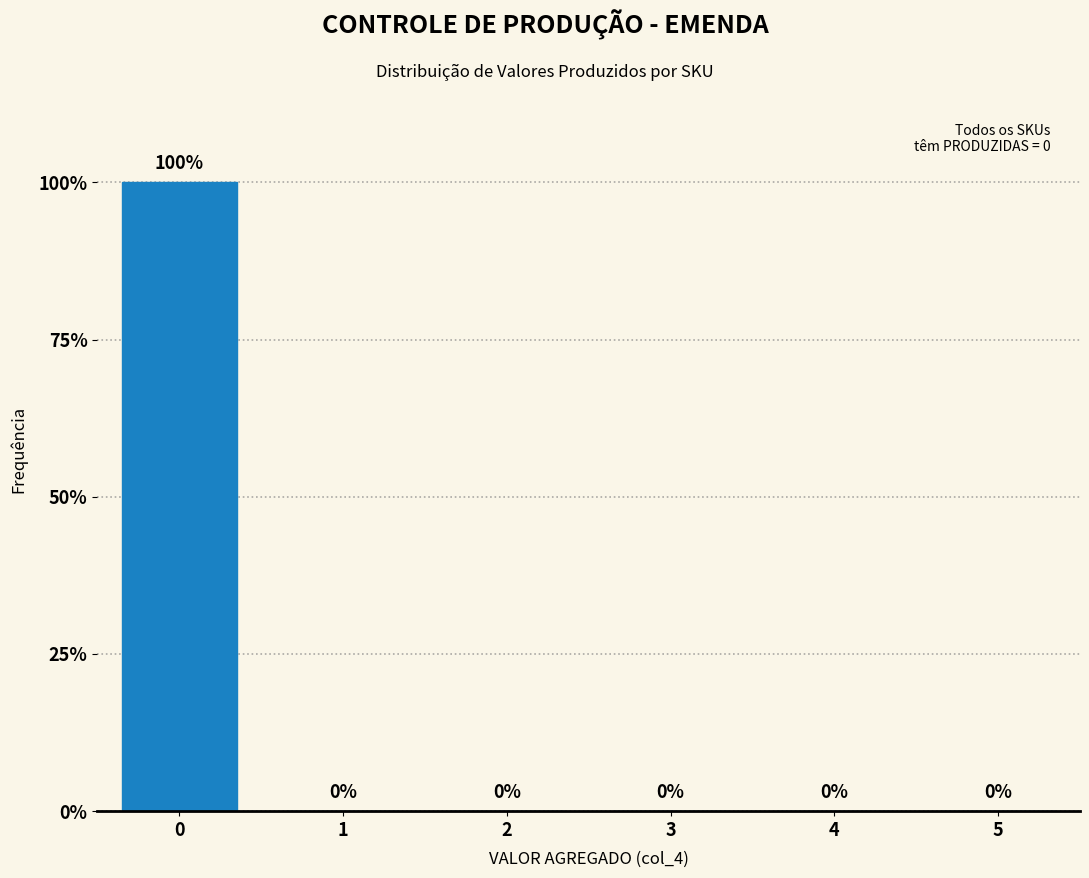

Reading left to right, extract all data points from this chart.

0=100	1=0	2=0	3=0	4=0	5=0